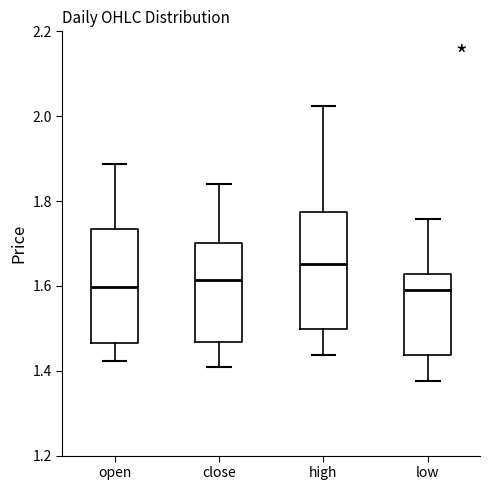

Where is the lower edge of the box for low on the y-axis? The values are not printed on the chart, so give them approximately, as read against the axis.

1.44